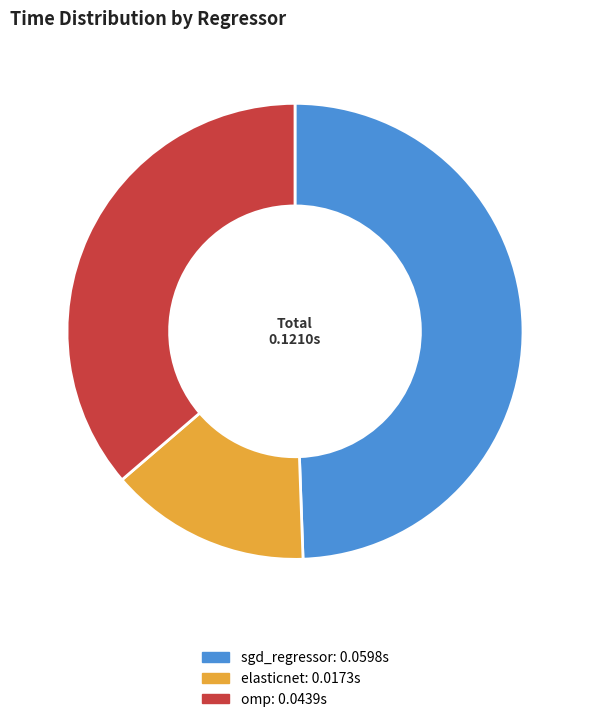

Does sgd_regressor account for over 50% of the chart?

No